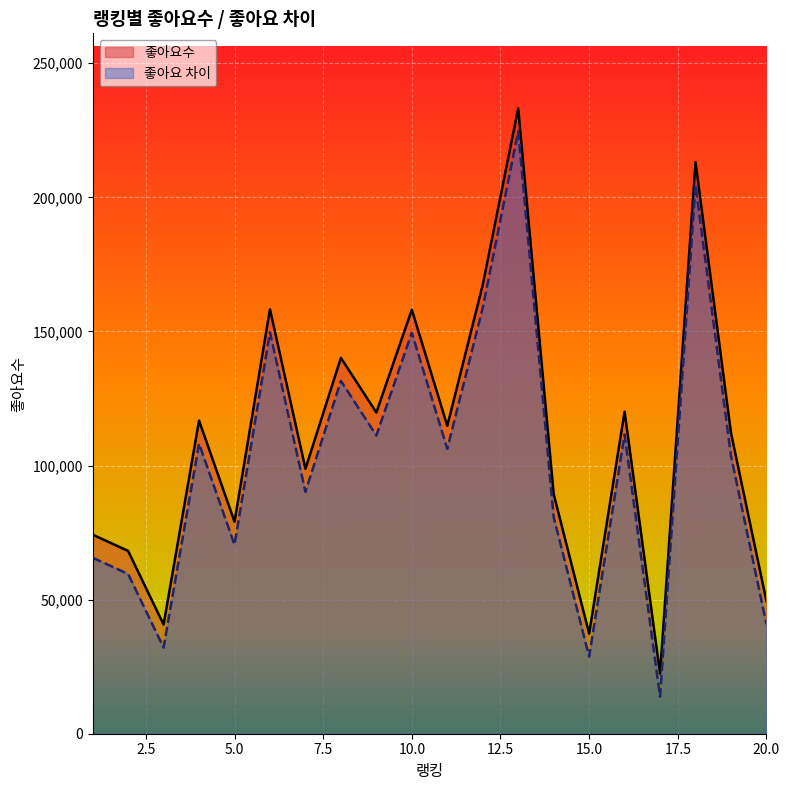

Reading left to right, what are all the values shown in this chart?

좋아요수: 74218	68157	40709	116756	79050	158256	98778	140148	119779	158099	114812	167365	233170	89357	37341	120094	22382	213130	112170	49392
좋아요 차이: 65636	59575	32127	108174	70468	149674	90196	131566	111197	149517	106230	158783	224588	80775	28759	111512	13800	204548	103588	40810